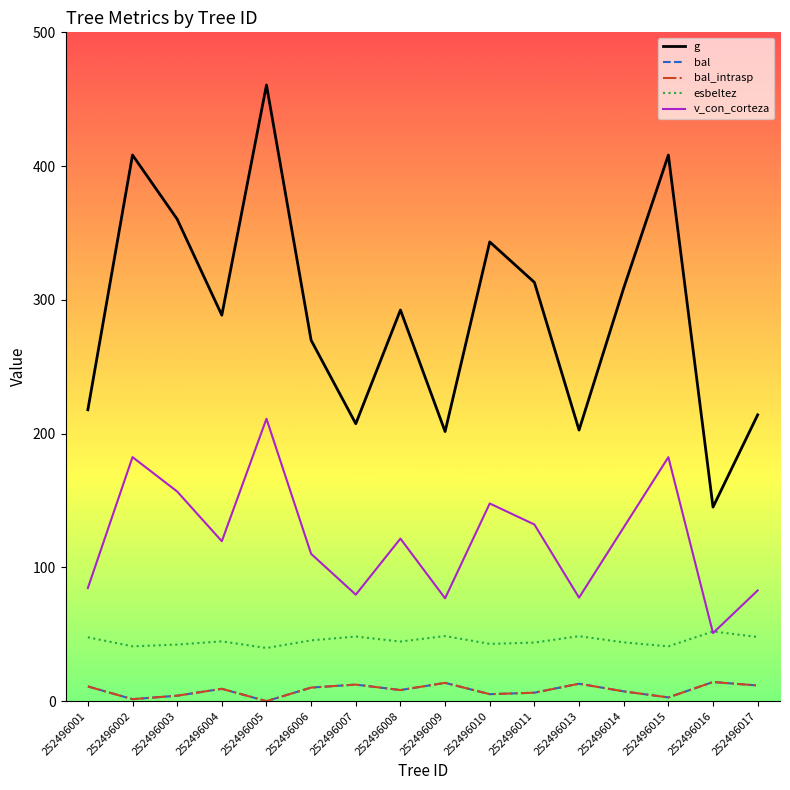

True or false: bal_intrasp has more than 2 interior local peaks.

True